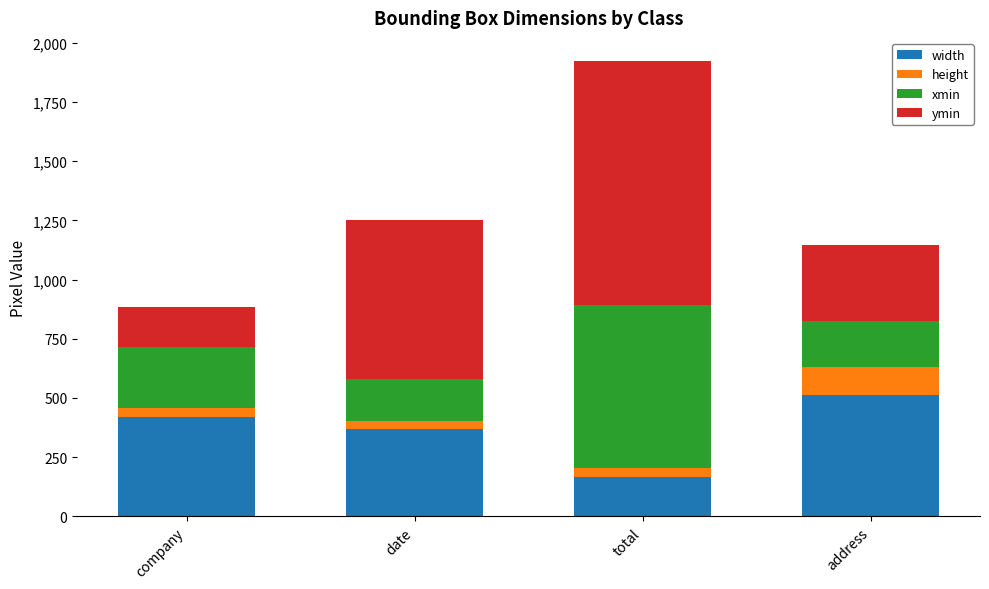

At which category is the sum across all series the highest?

total